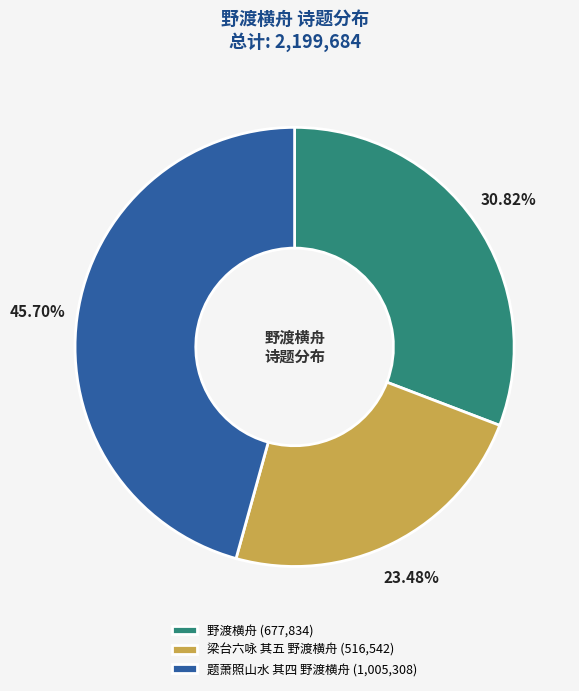

Is 题萧照山水 其四 野渡横舟 the majority of the pie?

No